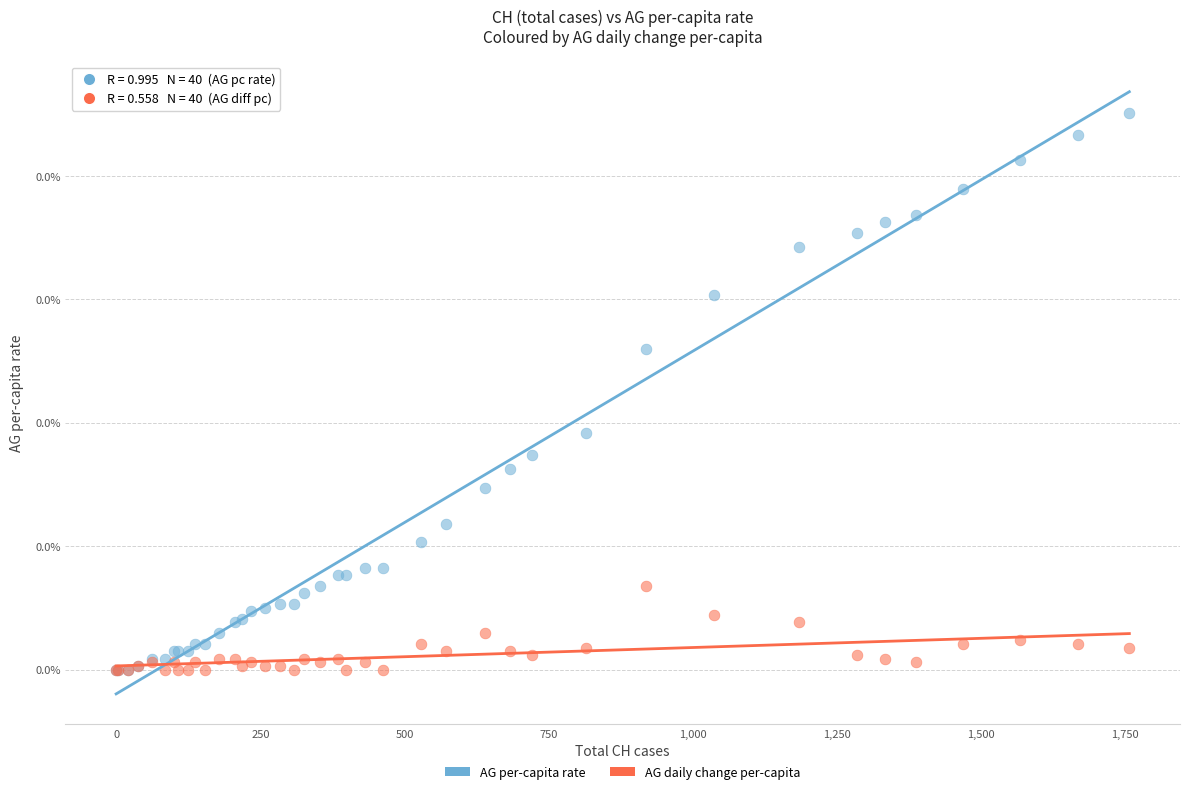

What are all the series names shown in the legend?

AG per-capita rate, AG daily change per-capita